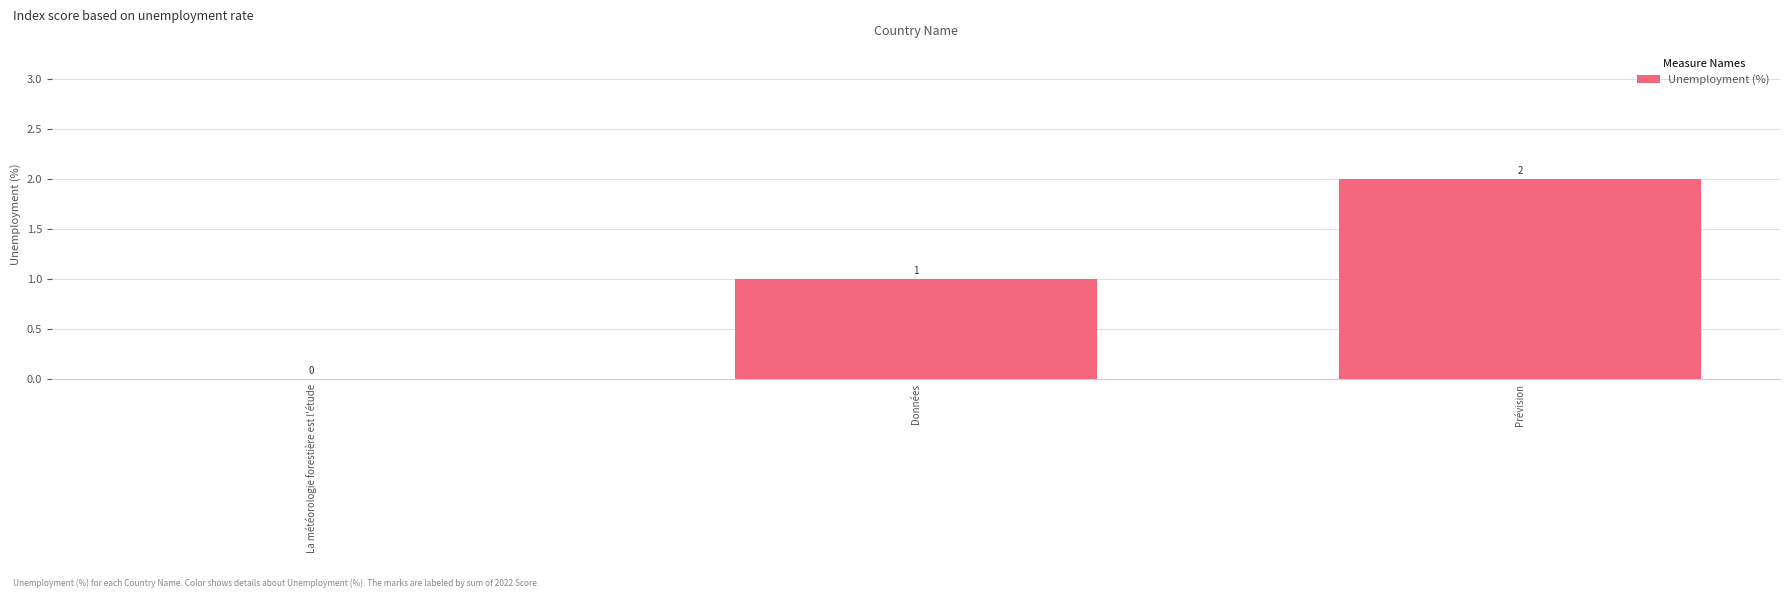

Reading left to right, transcribe all the data shown in this chart.

La météorologie forestière est l'étude=0	Données=1	Prévision=2